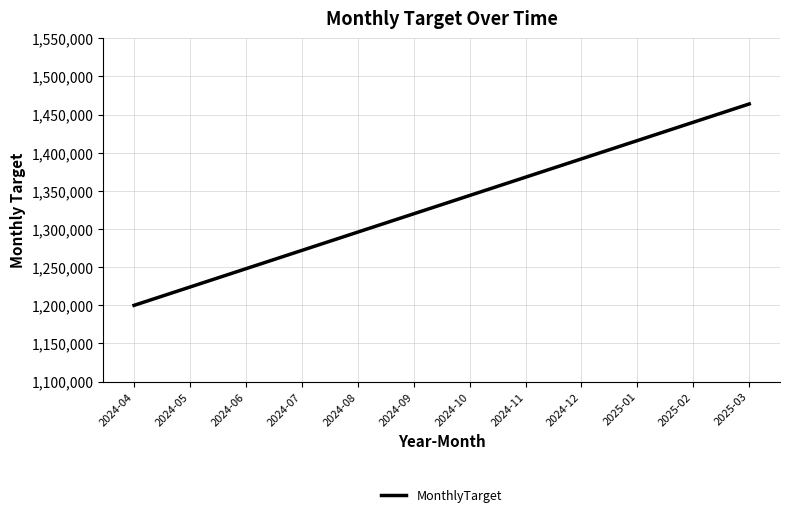

Rank the categories by value from highest to lowest.

2025-03, 2025-02, 2025-01, 2024-12, 2024-11, 2024-10, 2024-09, 2024-08, 2024-07, 2024-06, 2024-05, 2024-04